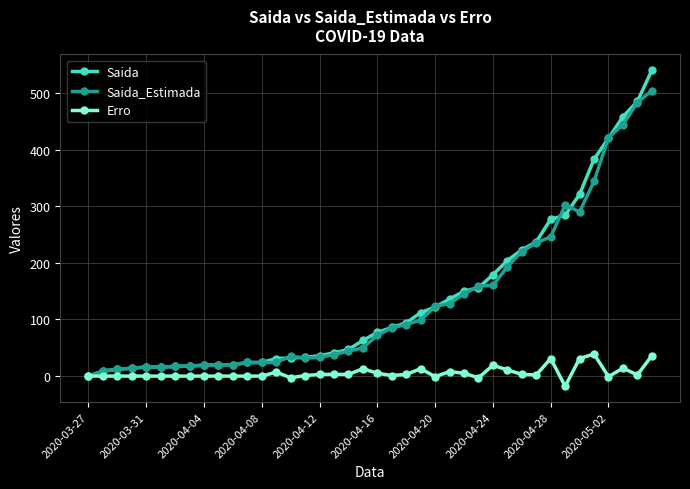

How many lines are shown in the chart?

3